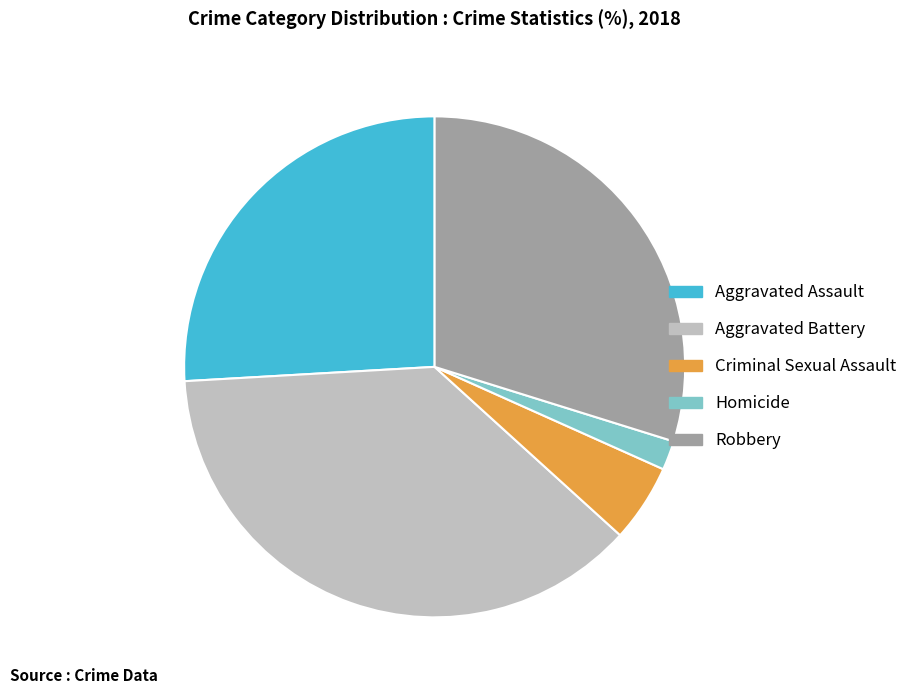

What is the largest slice in the pie chart?

Aggravated Battery